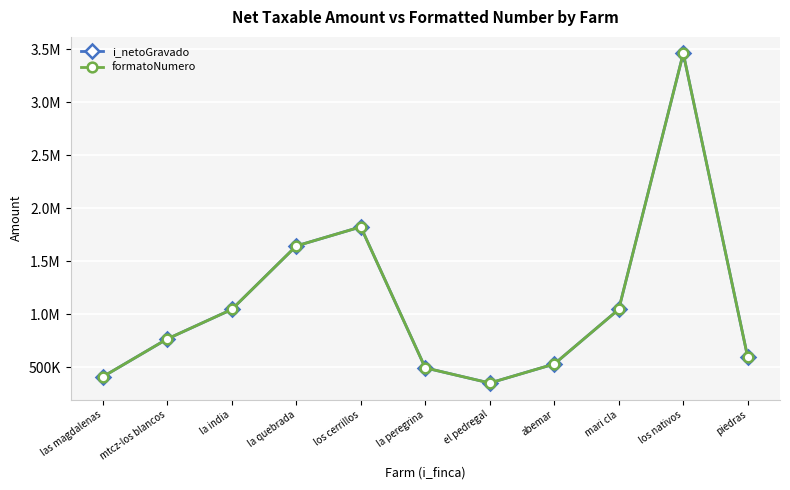

How many interior local peaks does the formatoNumero series have?

2